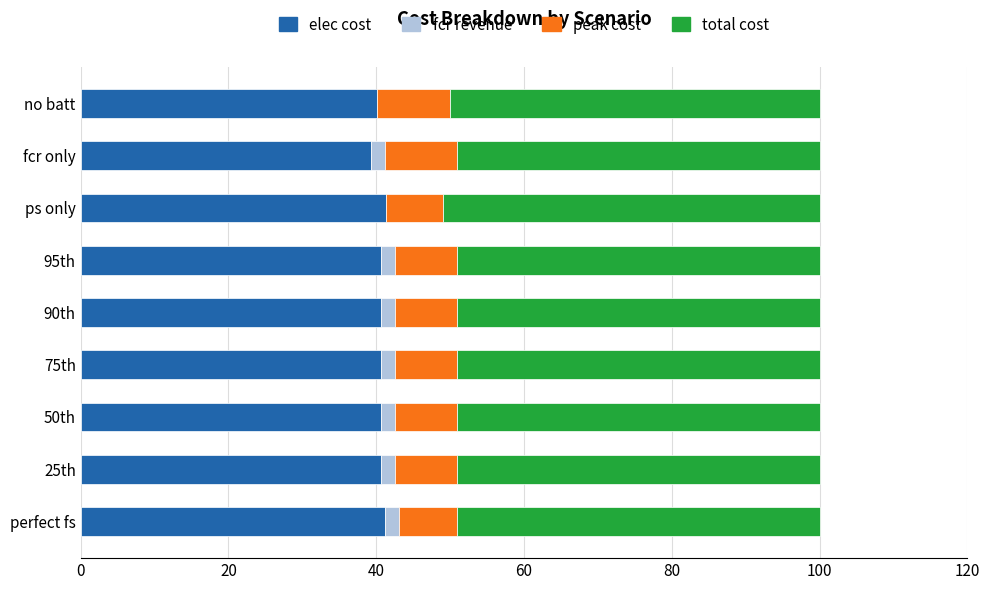

The elec cost series shows 41.1 at perfect fs. True or false?

True